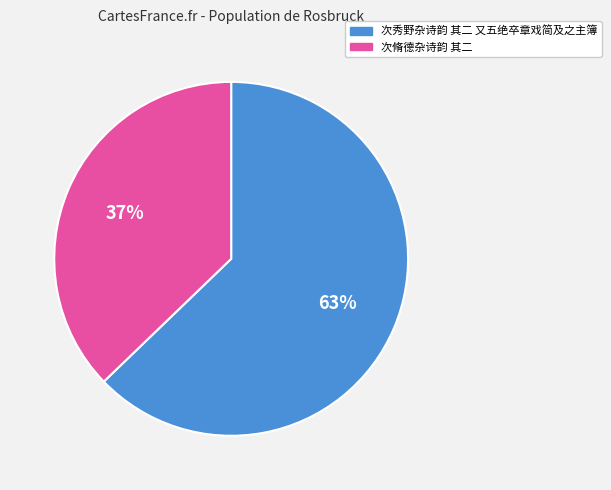

Approximately how many times larger is the value at 次秀野杂诗韵 其二 又五绝卒章戏简及之主簿 compared to 次脩德杂诗韵 其二?

1.7